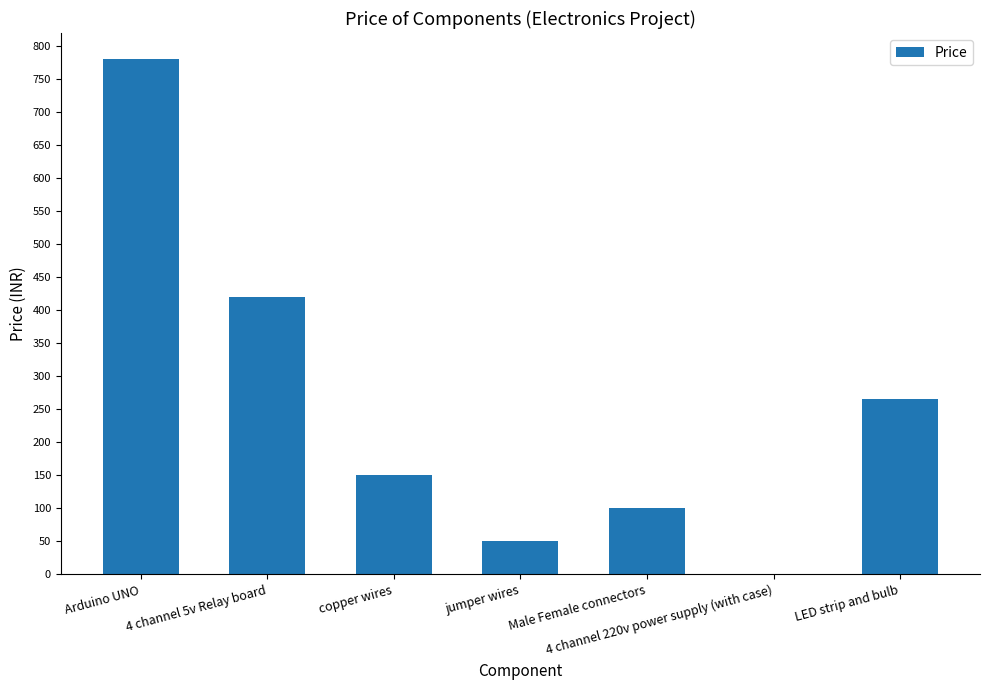

Reading right to left, extract all data points from this chart.

265	0	100	50	150	420	780